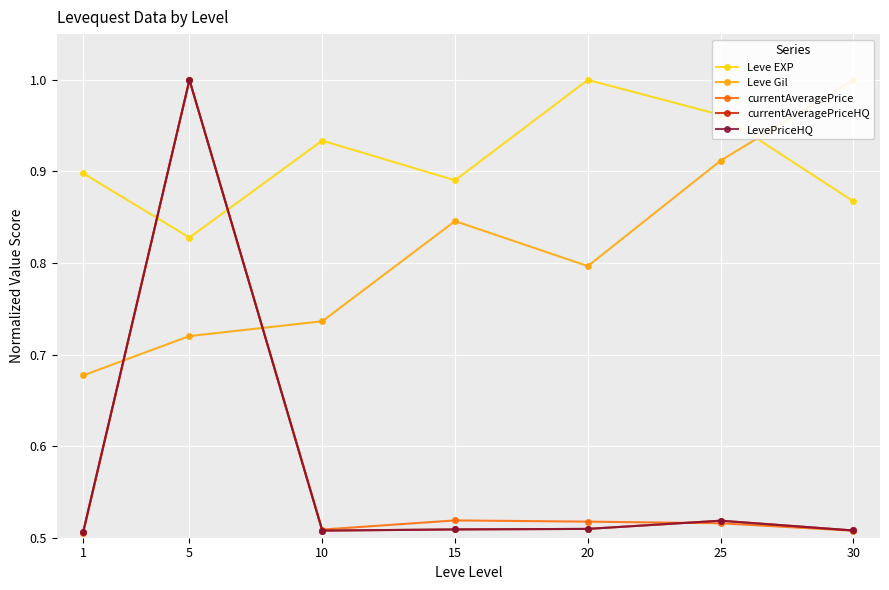

True or false: currentAveragePrice has a value of 0.5 at 1.

True